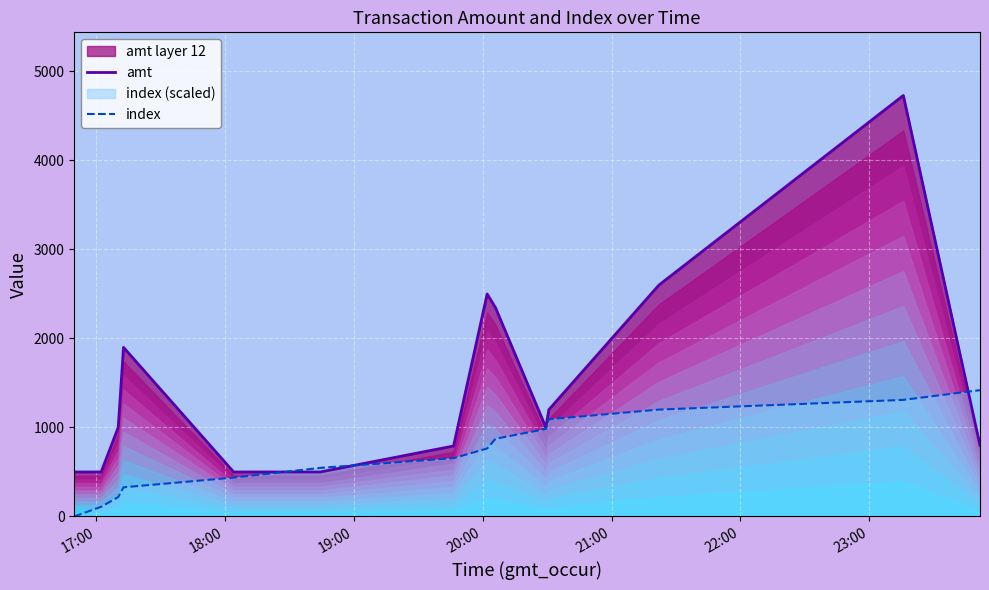

What is the sum of all index values?

9933.0